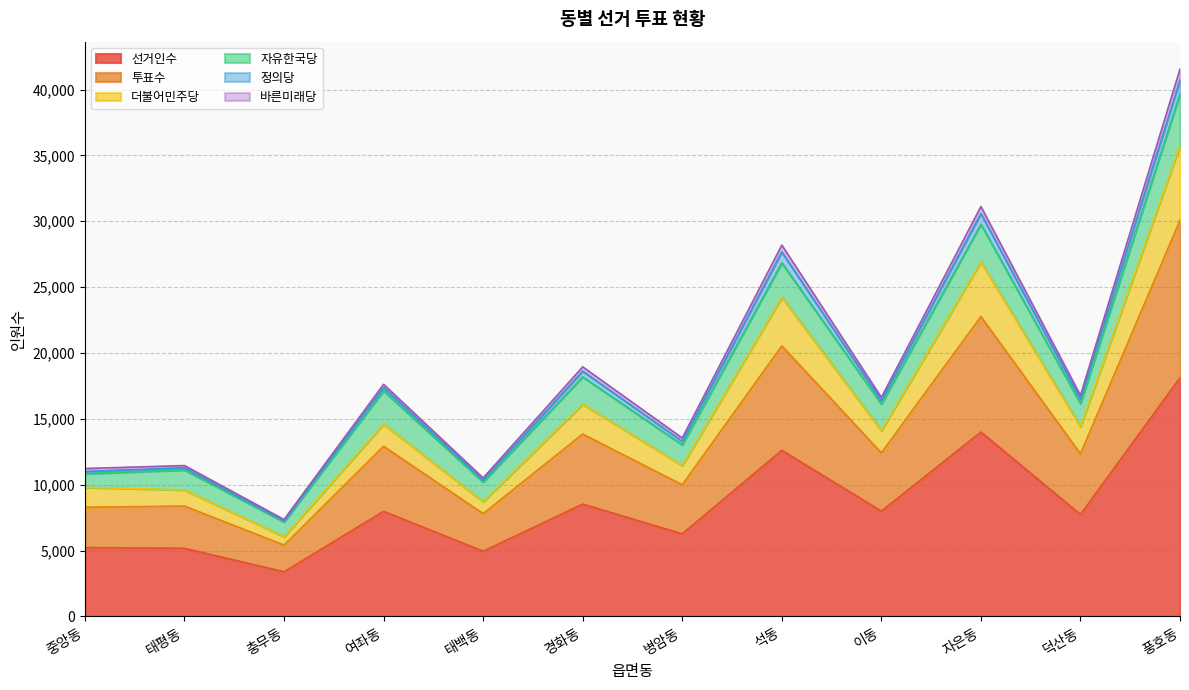

What is the lowest value of the 선거인수 series?

3389